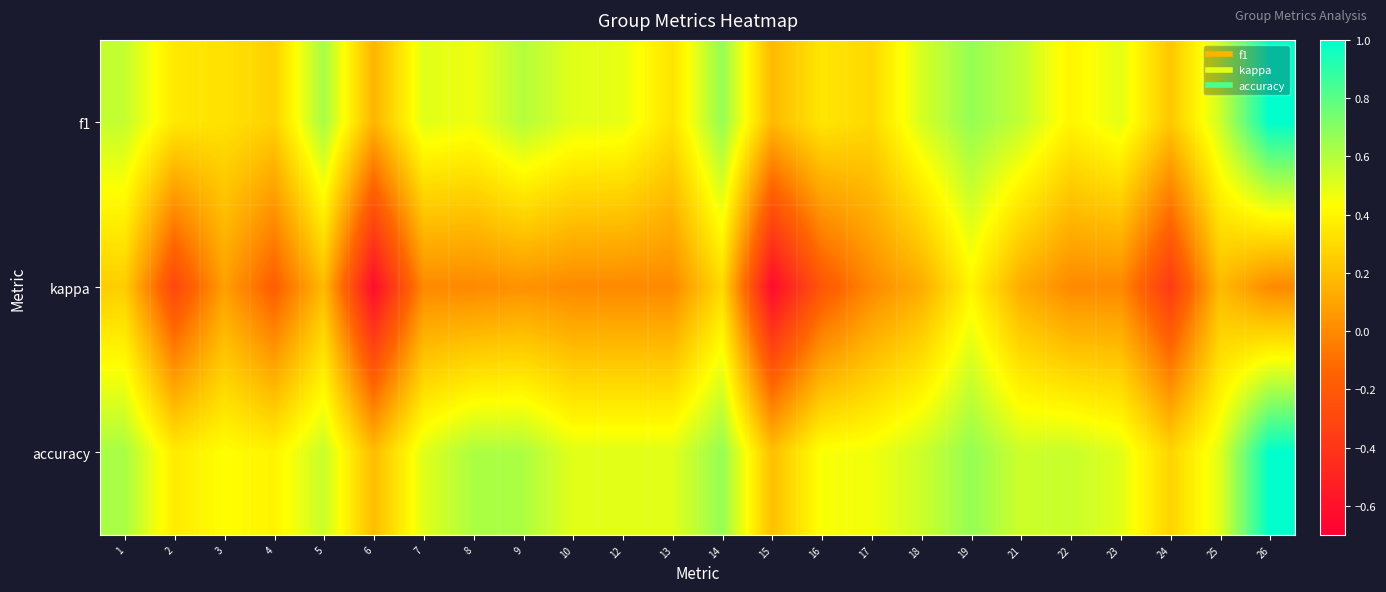

What is the maximum value shown in the chart?

1.0